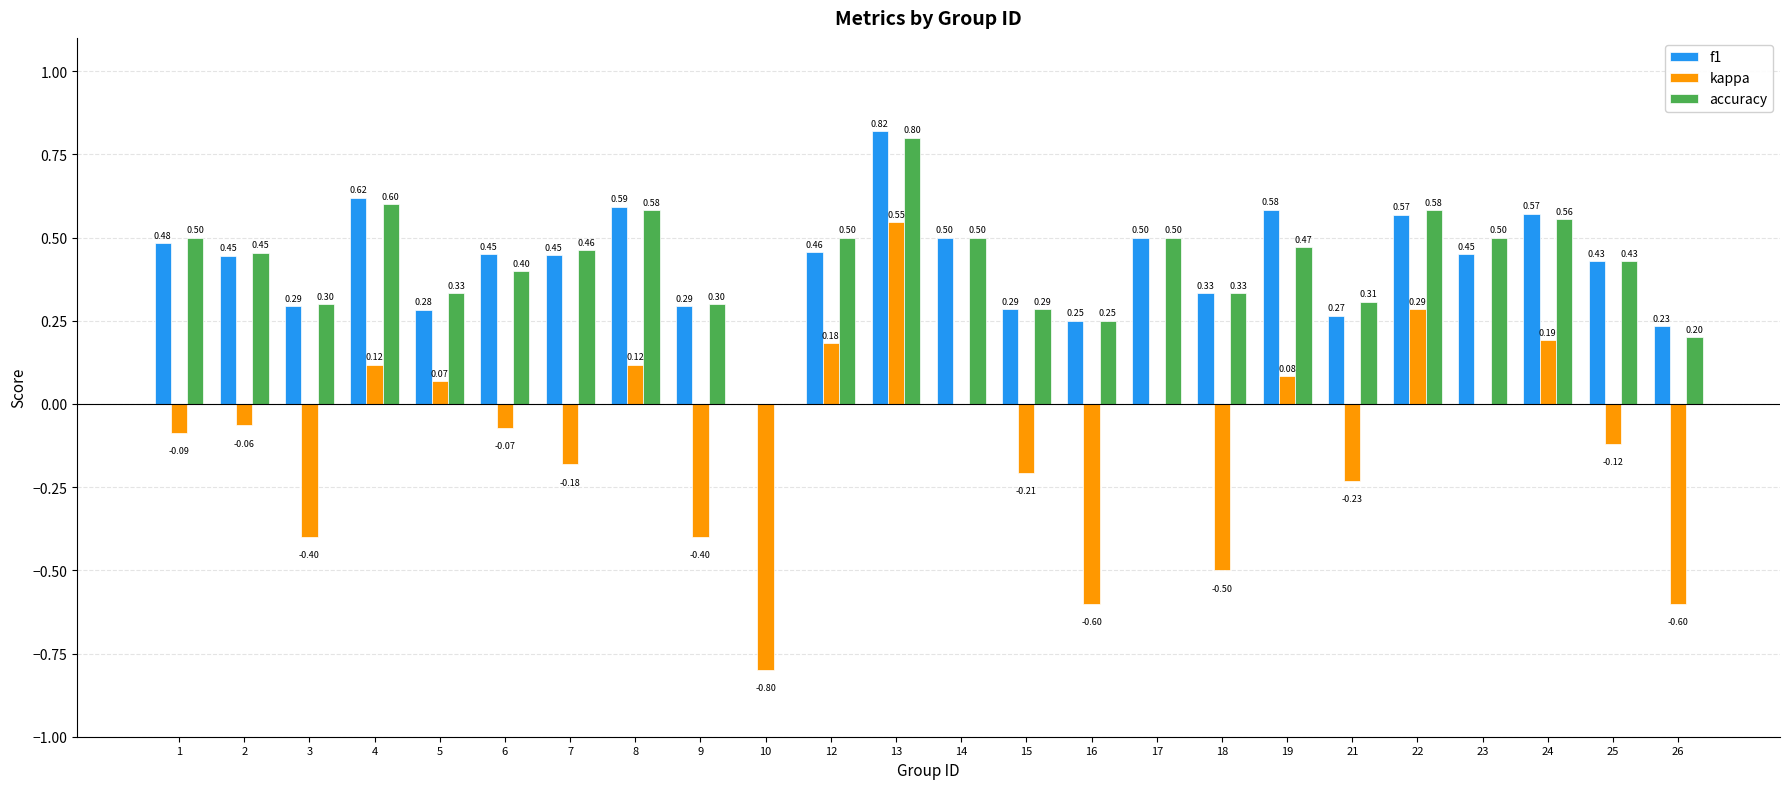

Count the accuracy values in the range 0 to 1.

24